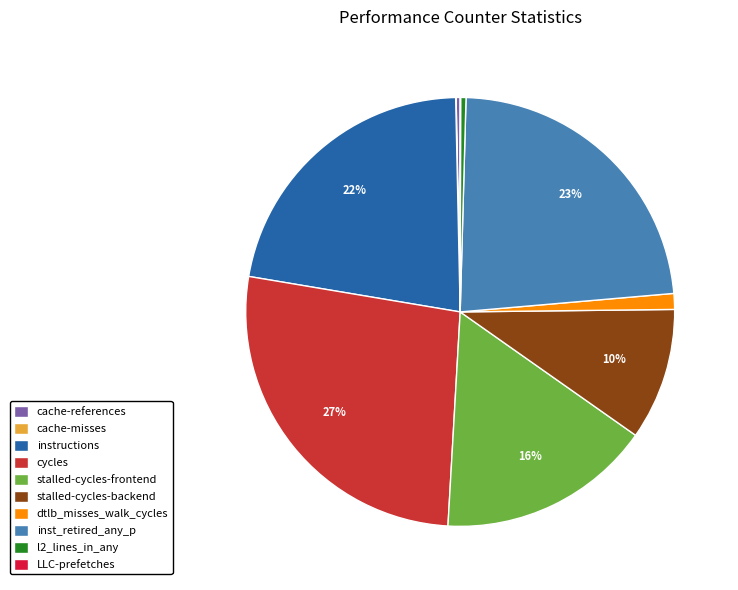

What percentage is the dtlb_misses_walk_cycles slice, to the nearest percent?

1%